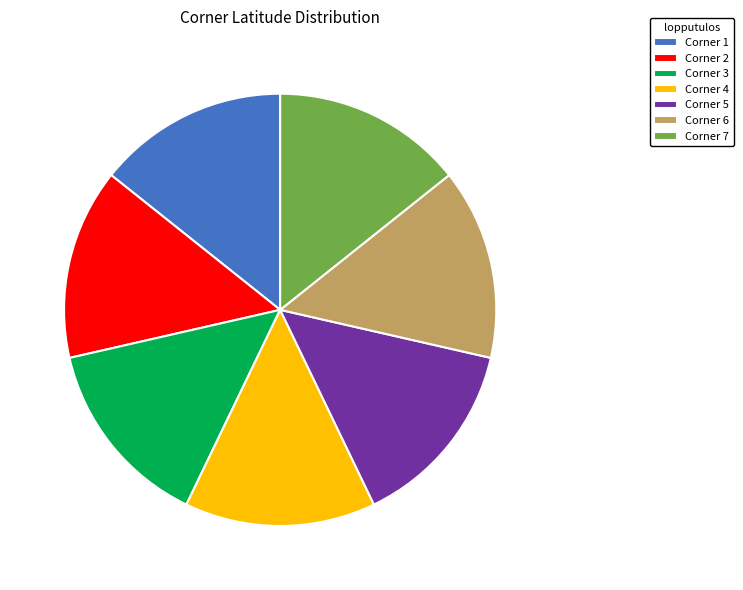

Do Corner 7 and Corner 5 together represent more than half of the pie?

No